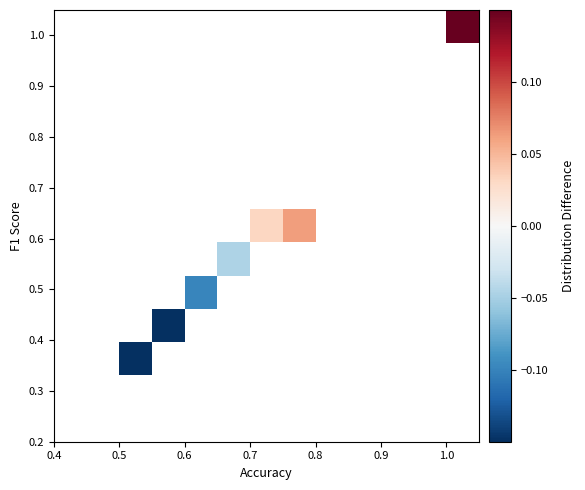

Count the number of categories in the chart.

13